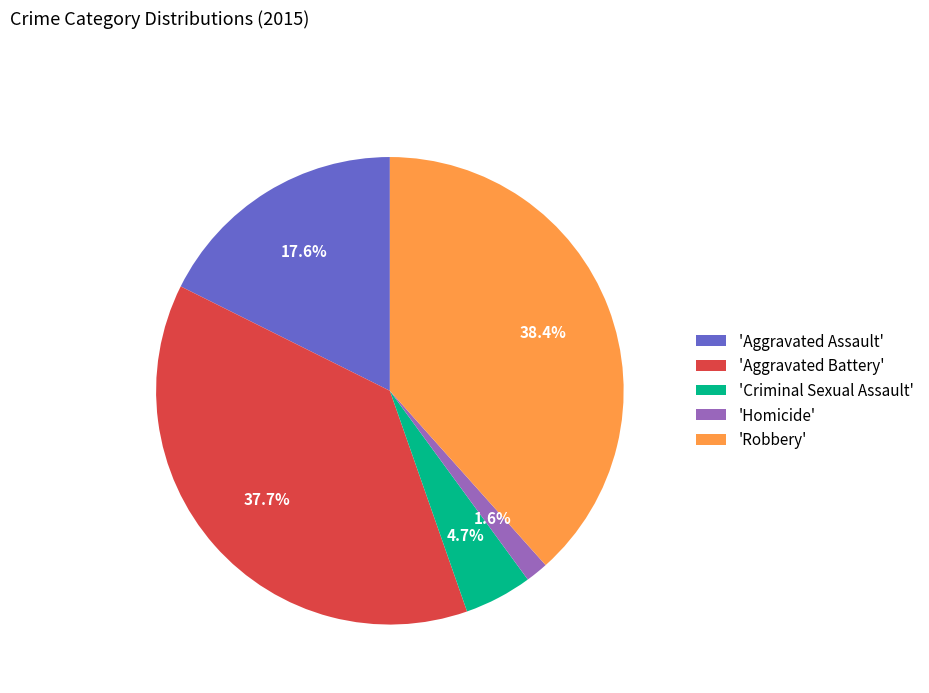

Which category has the biggest portion of the pie?

'Robbery'